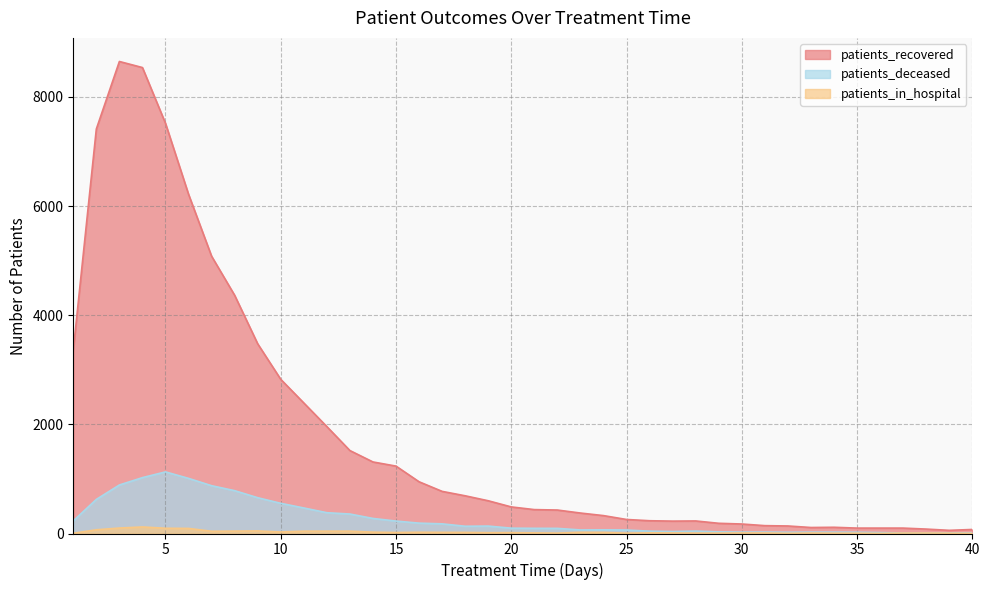

What is the sum of the patients_in_hospital values at 35 and 39?

12